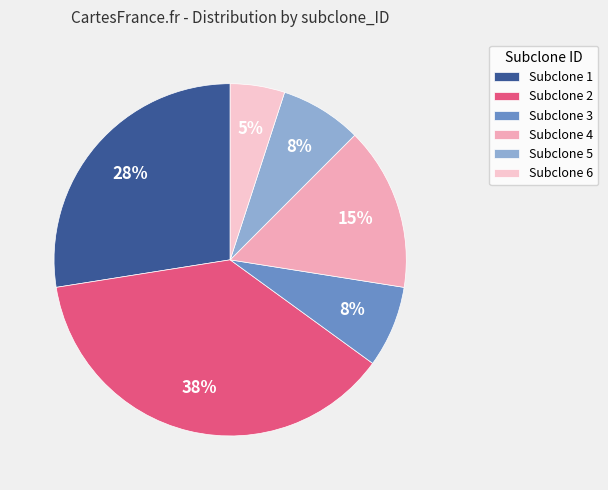

Count the number of slices in the pie.

6